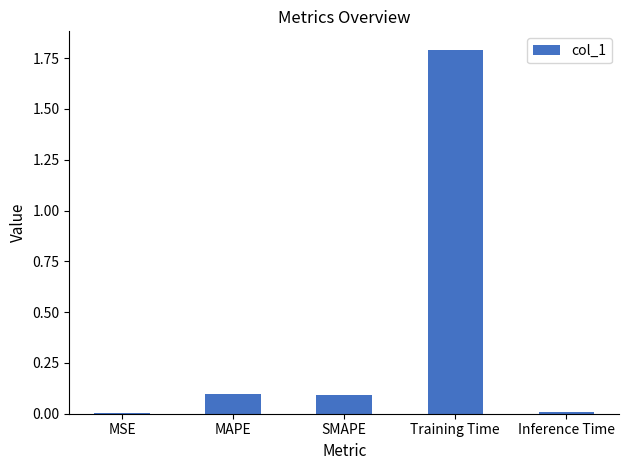

True or false: the data shows 1.8 at Training Time.

True